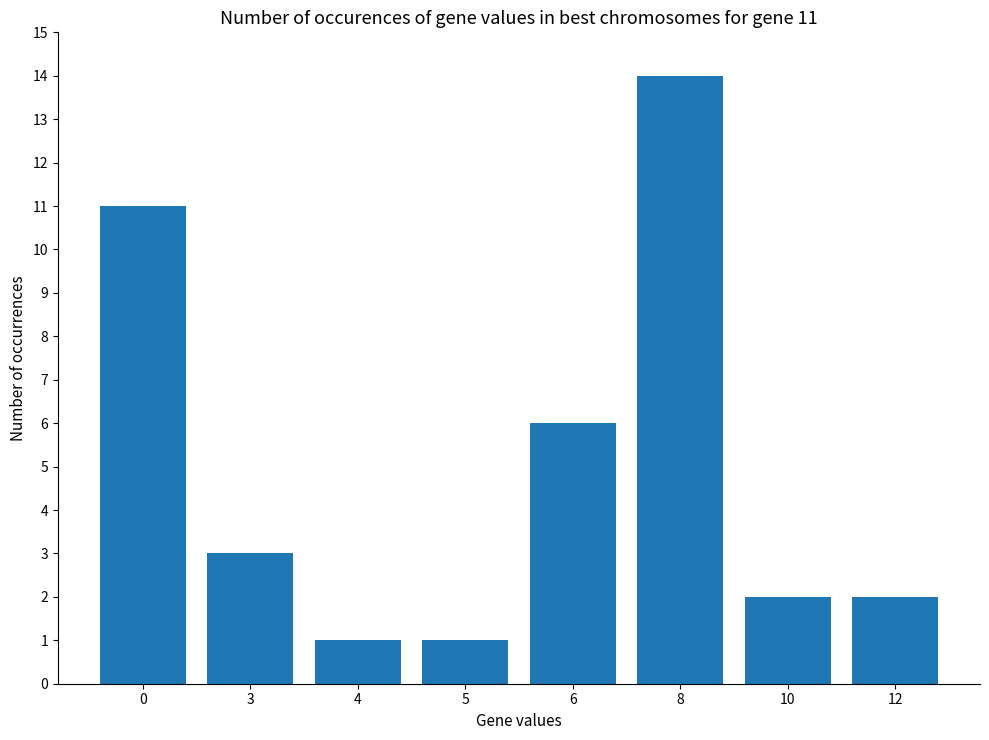

Reading left to right, list all the values displayed in this chart.

0=11	3=3	4=1	5=1	6=6	8=14	10=2	12=2